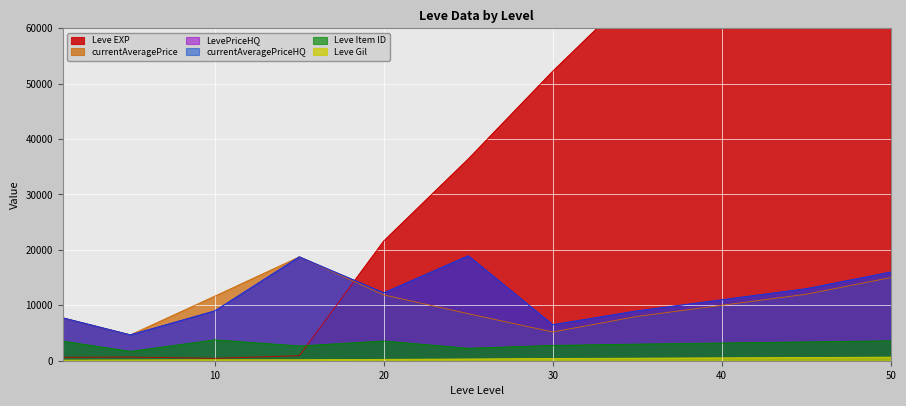

How many data points in Leve Item ID are less than 3200?

5